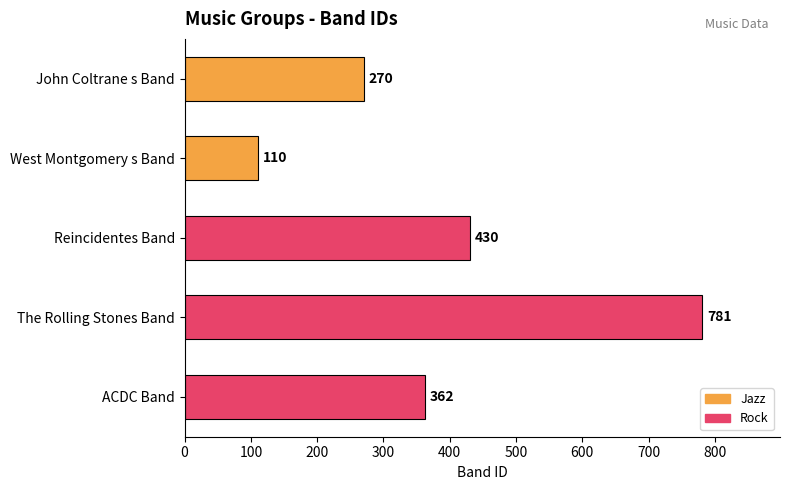

Is it true that the value at West Montgomery s Band is 110?

True